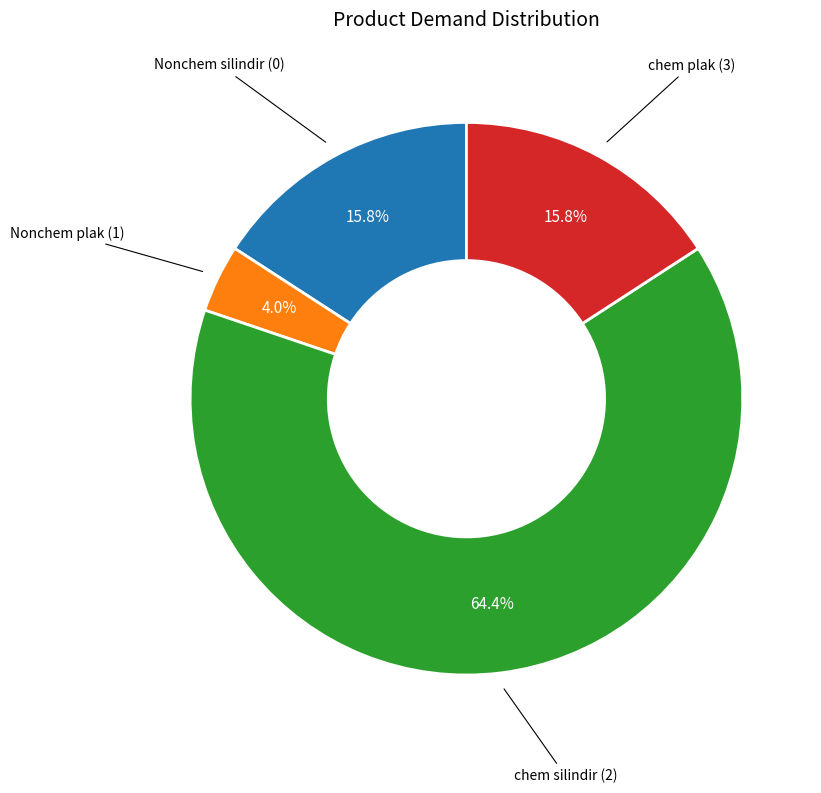

Is there any slice that represents more than half of the pie?

Yes